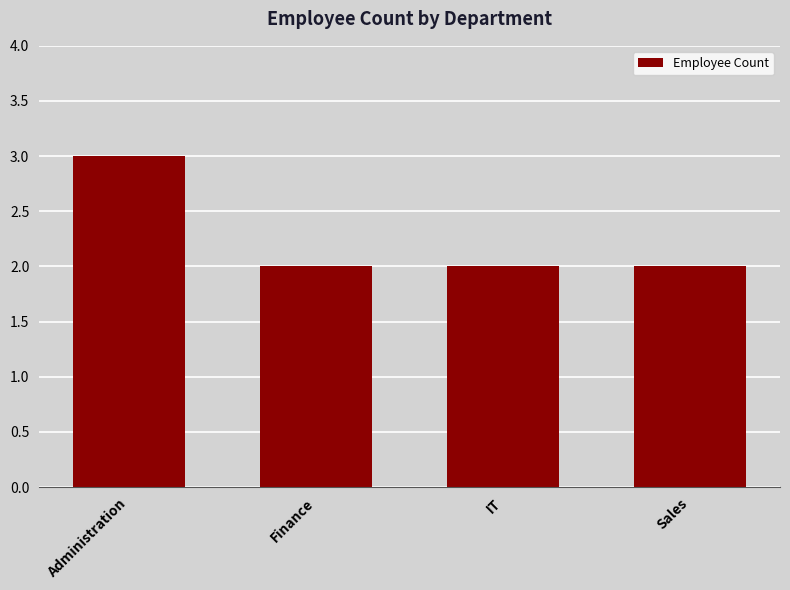

What is the difference between the maximum and minimum values?

1